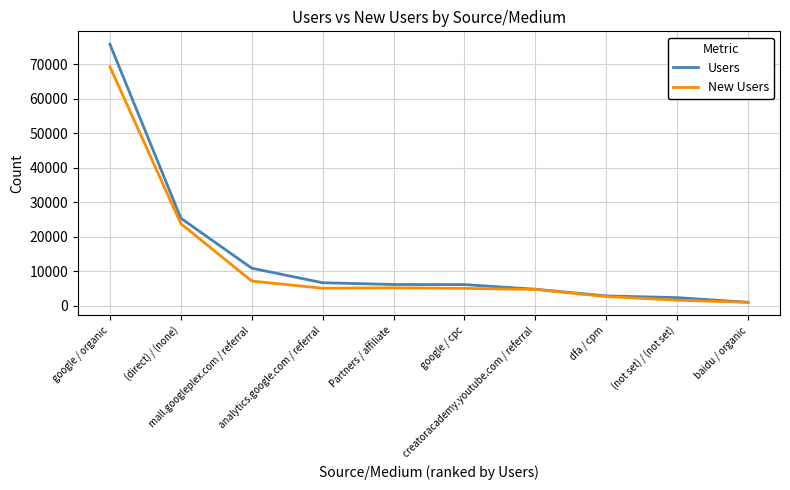

Between google / cpc and creatoracademy.youtube.com / referral, which series saw the biggest shift?

Users